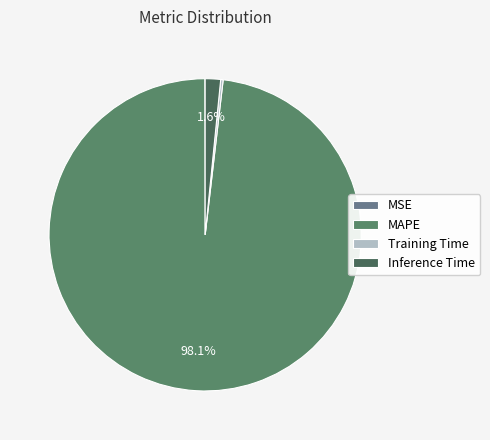

To the nearest percent, what portion does Inference Time represent?

2%